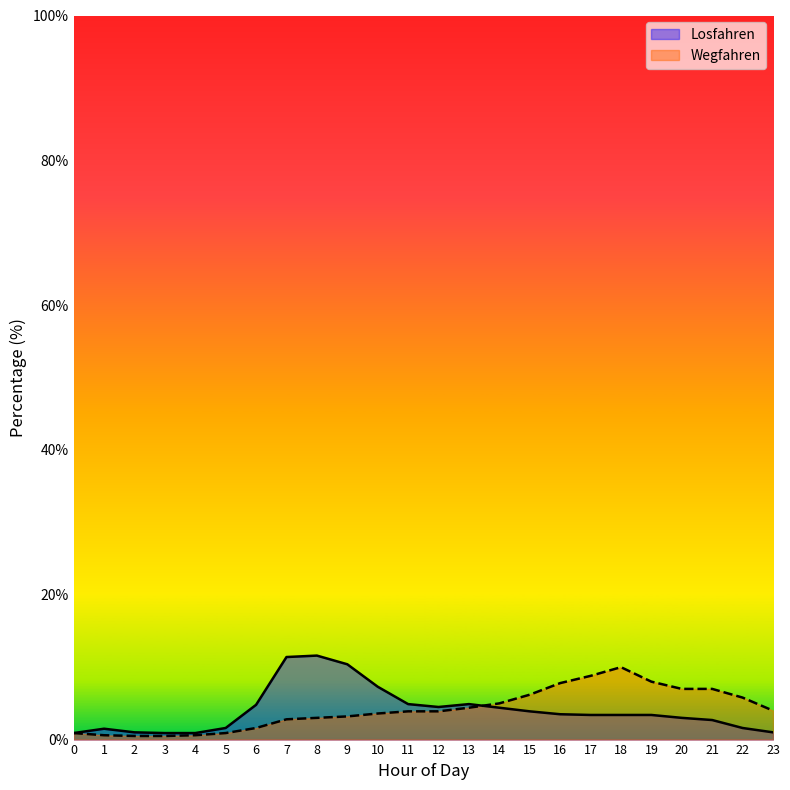

What is the lowest value of the Losfahren series?

0.9